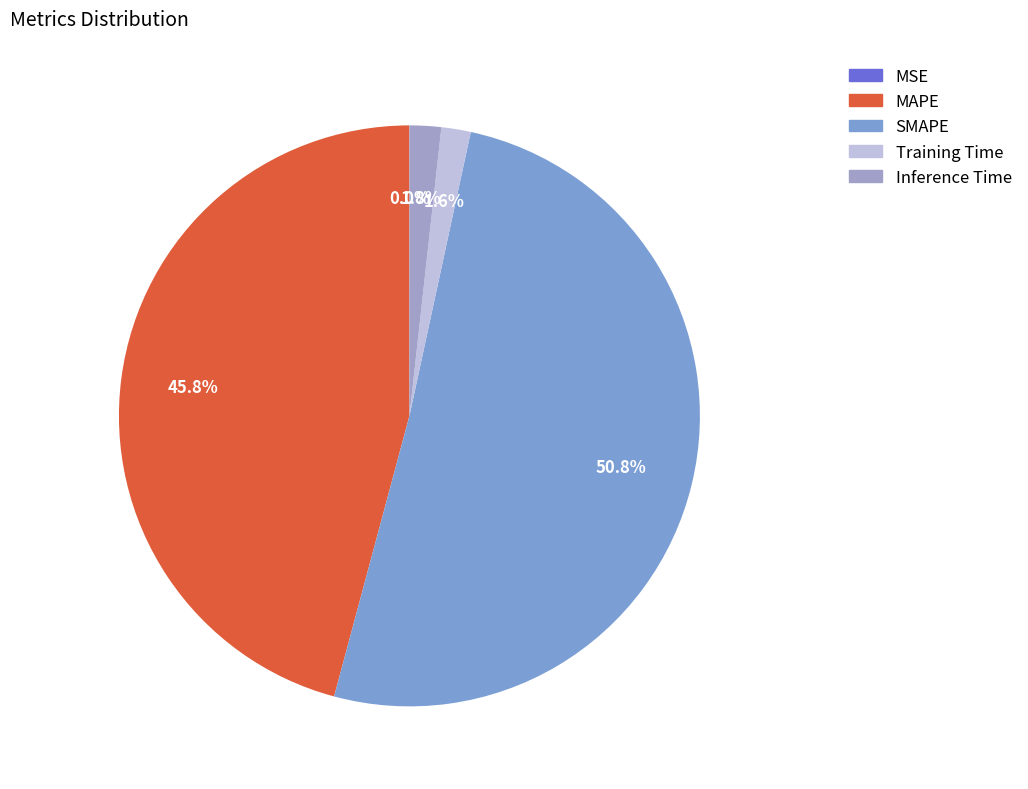

Does any single category account for the majority?

Yes